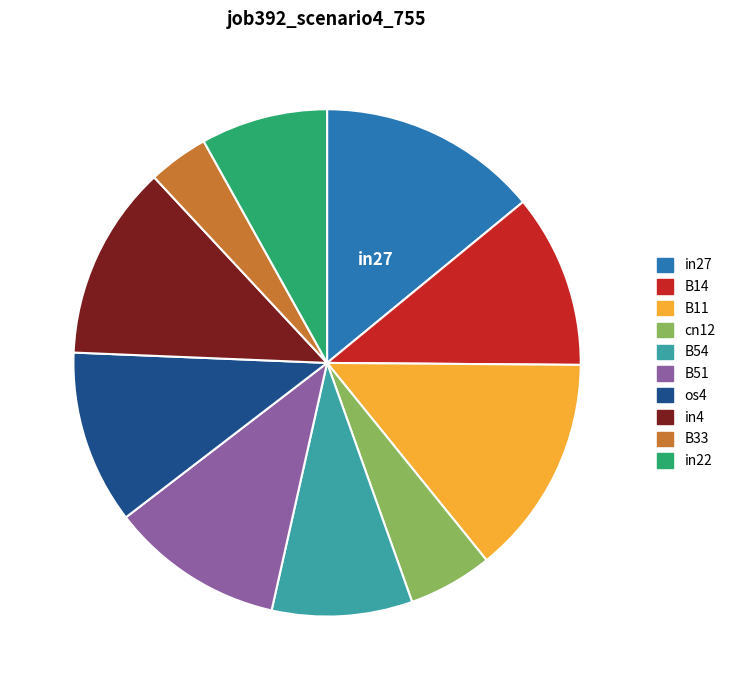

Count the number of slices in the pie.

10